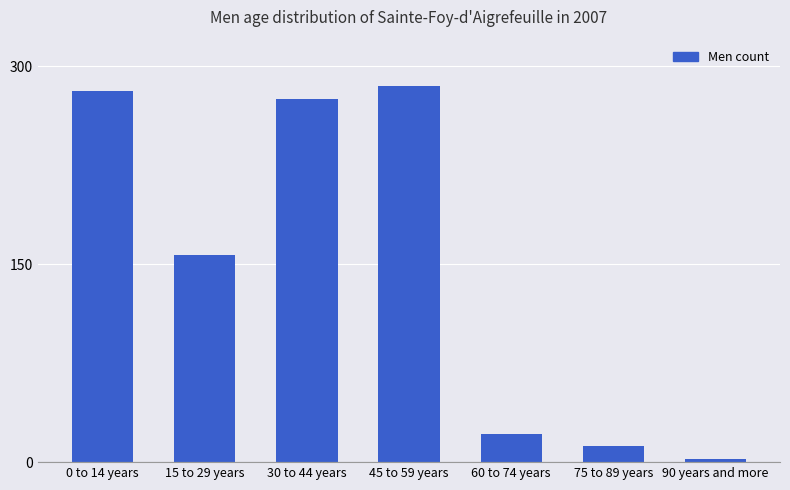

How many data points does each series have?

7